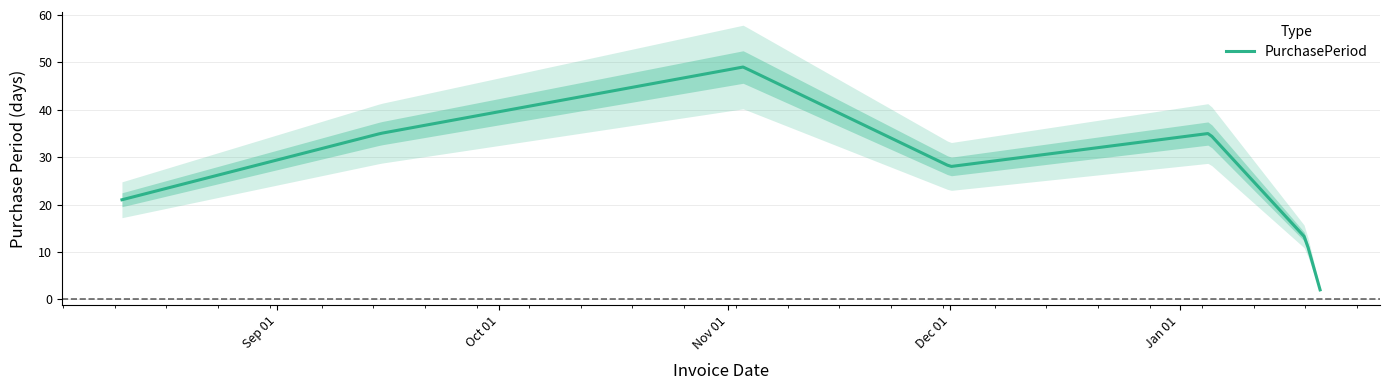

Does the chart have visible grid lines?

Yes